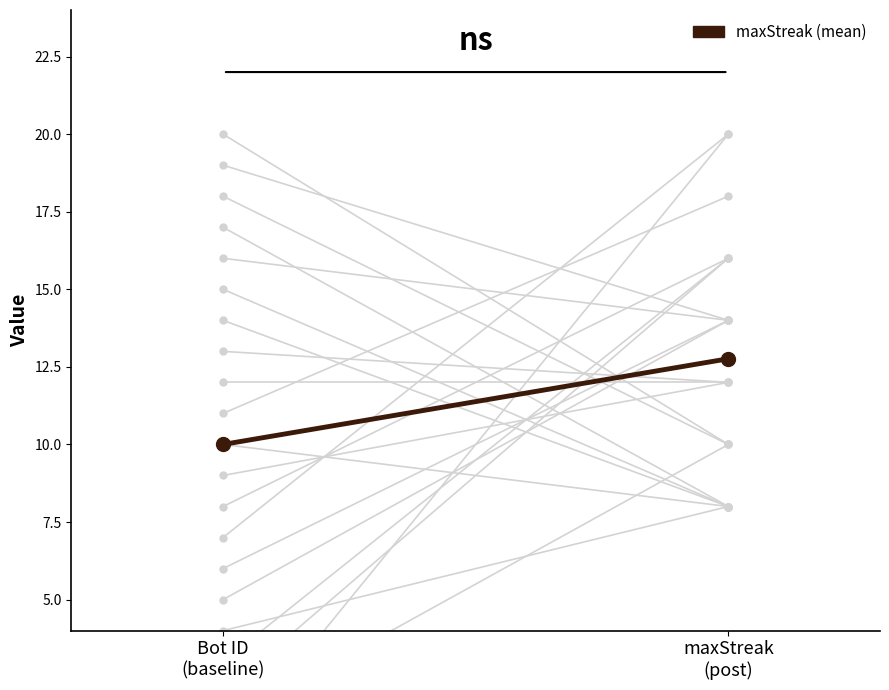

What is the value of the 2nd point from the left?

12.8